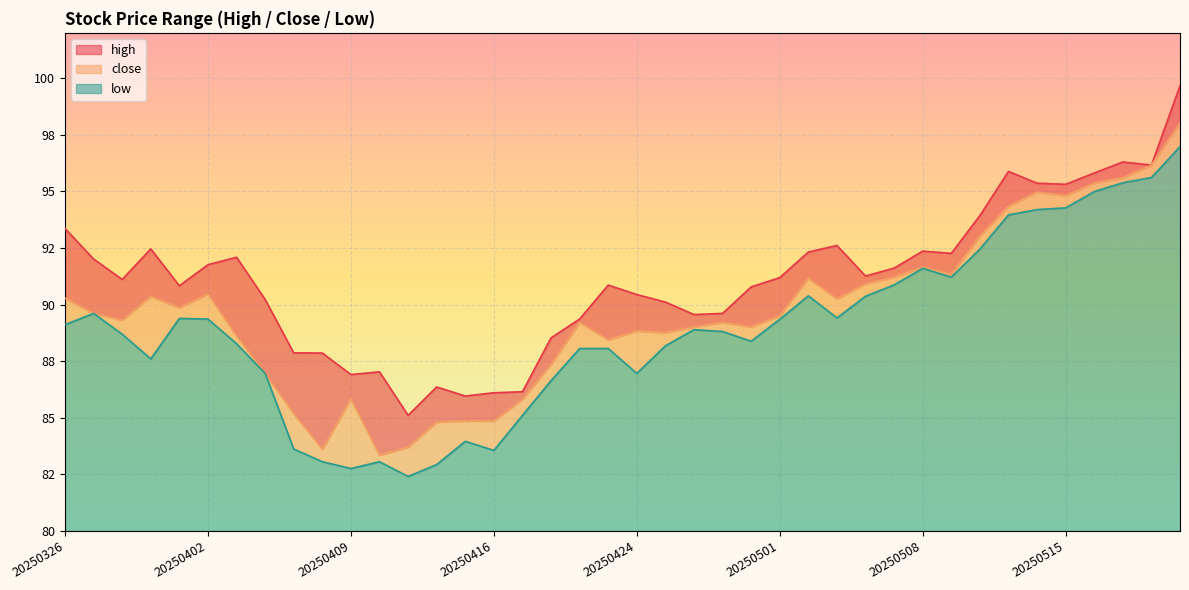

Which series has the largest total across all categories?

high